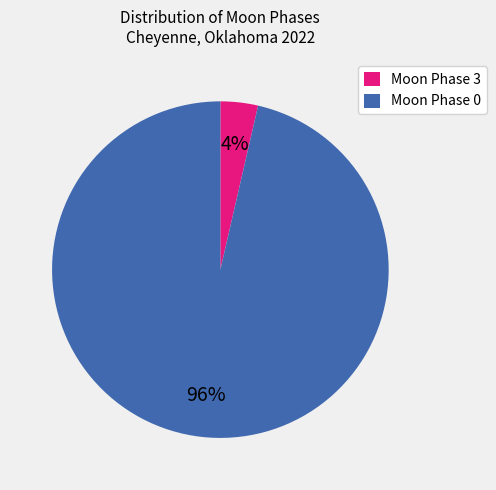

To the nearest percent, what is the combined percentage of Moon Phase 3 and Moon Phase 0?

100%